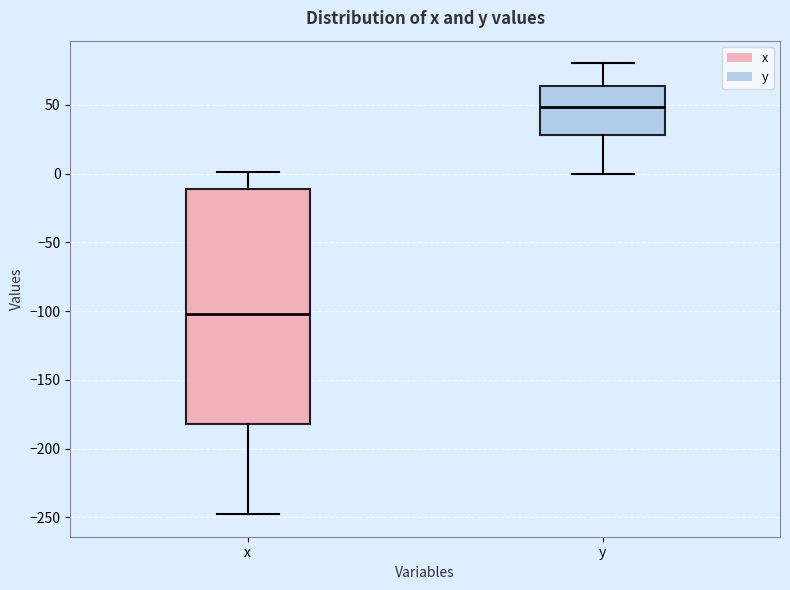

Where is the lower edge of the box for y on the y-axis? The values are not printed on the chart, so give them approximately, as read against the axis.

30